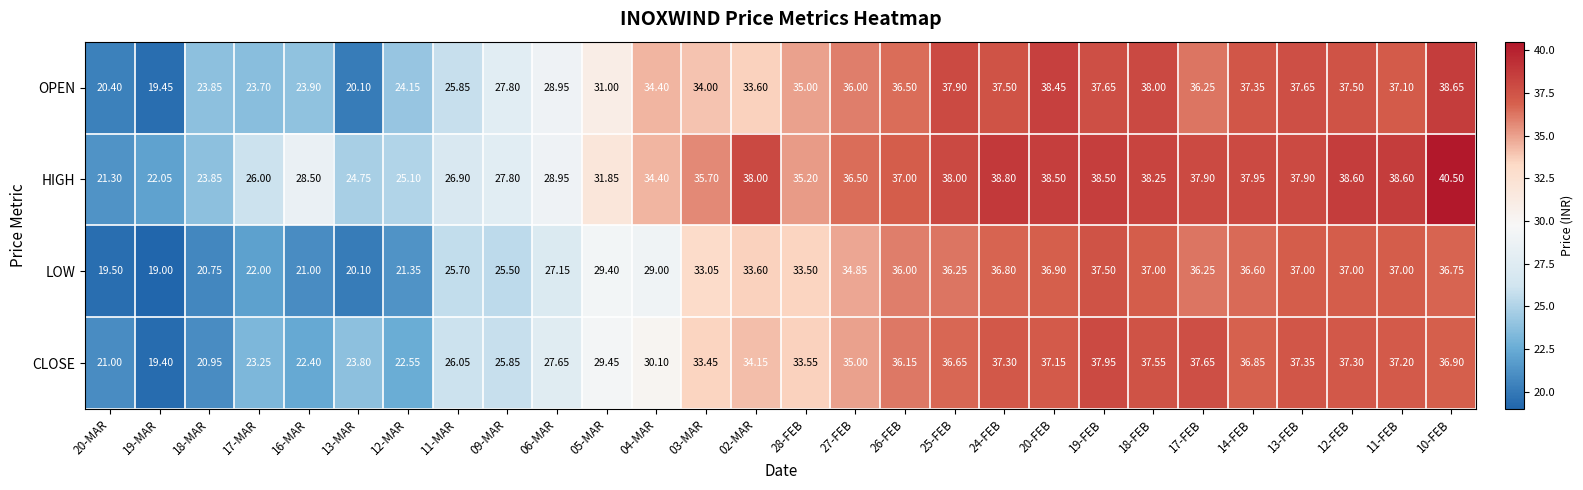

Between 12-MAR and 02-MAR, which series saw the biggest shift?

HIGH